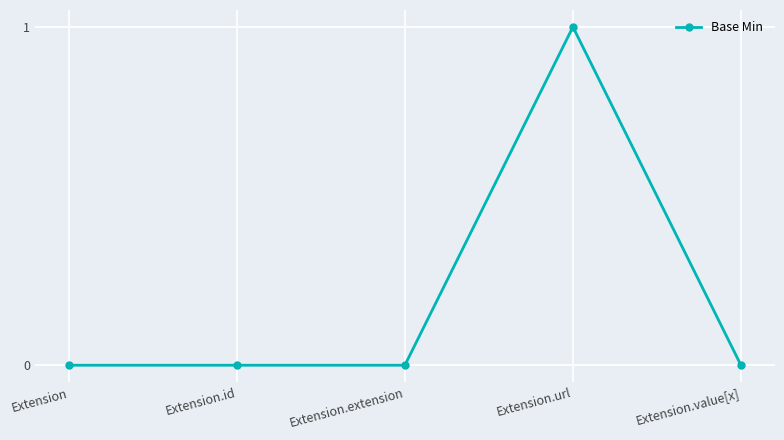

Reading left to right, extract all data points from this chart.

0	0	0	1	0